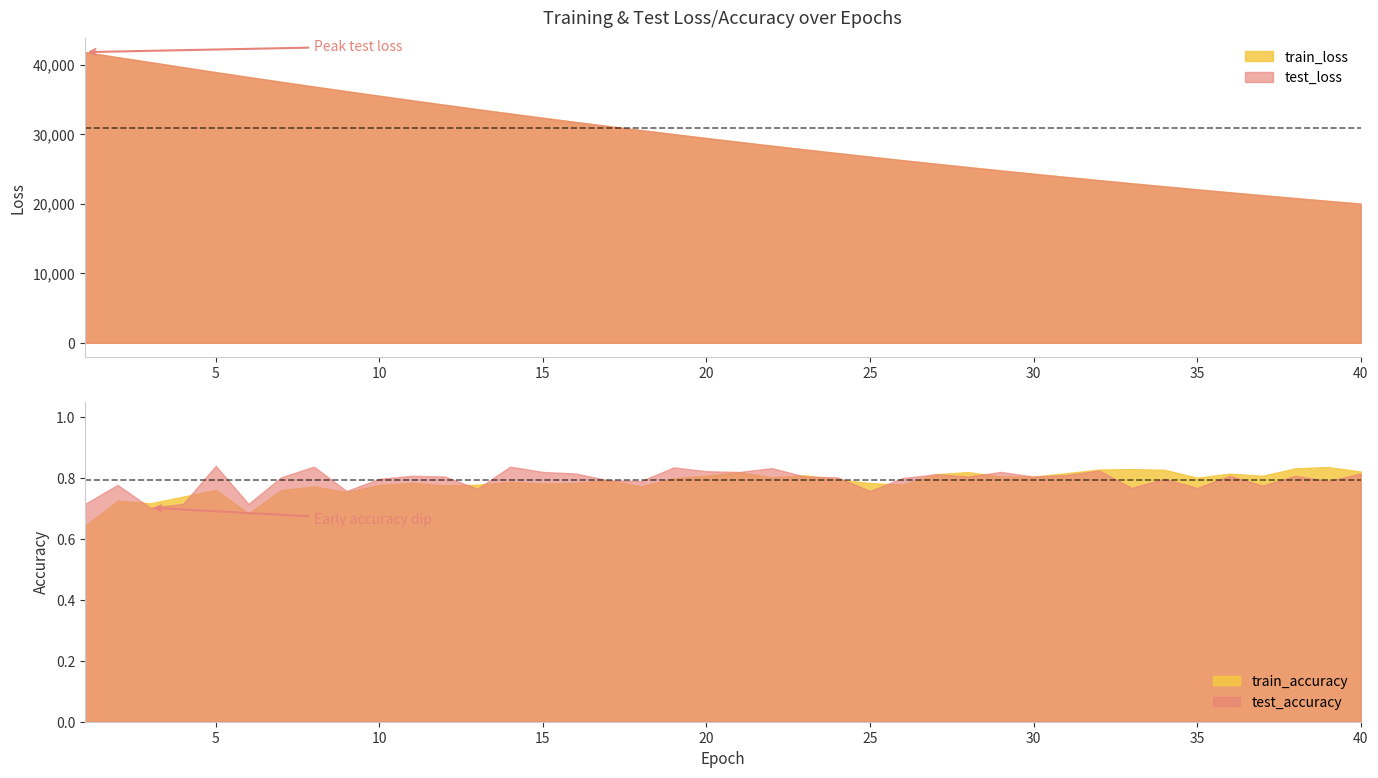

Reading left to right, extract all data points from this chart.

test_loss: 41781.1	41055.9	40341.5	39621.0	38908.5	38209.8	37522.0	36841.3	36170.3	35509.1	34857.1	34216.0	33583.4	32961.3	32350.0	31747.0	31154.8	30573.3	29999.3	29436.0	28882.1	28337.6	27802.6	27277.1	26760.4	26252.6	25752.9	25262.3	24780.5	24307.0	23841.8	23384.7	22935.7	22494.9	22062.1	21636.4	21218.8	20808.0	20405.1	20009.4
train_loss: 41785.7	41058.8	40342.3	39621.9	38910.0	38211.0	37522.2	36841.4	36170.3	35509.1	34857.4	34216.0	33583.2	32961.3	32349.7	31746.8	31154.4	30572.7	29999.0	29435.6	28881.6	28337.4	27802.3	27276.5	26760.0	26252.1	25752.4	25261.9	24780.1	24306.6	23841.3	23384.2	22935.3	22494.4	22061.6	21636.1	21218.3	20807.6	20404.5	20008.9
test_accuracy: 0.7	0.8	0.7	0.7	0.8	0.7	0.8	0.8	0.8	0.8	0.8	0.8	0.8	0.8	0.8	0.8	0.8	0.8	0.8	0.8	0.8	0.8	0.8	0.8	0.8	0.8	0.8	0.8	0.8	0.8	0.8	0.8	0.8	0.8	0.8	0.8	0.8	0.8	0.8	0.8
train_accuracy: 0.6	0.7	0.7	0.7	0.8	0.7	0.8	0.8	0.8	0.8	0.8	0.8	0.8	0.8	0.8	0.8	0.8	0.8	0.8	0.8	0.8	0.8	0.8	0.8	0.8	0.8	0.8	0.8	0.8	0.8	0.8	0.8	0.8	0.8	0.8	0.8	0.8	0.8	0.8	0.8